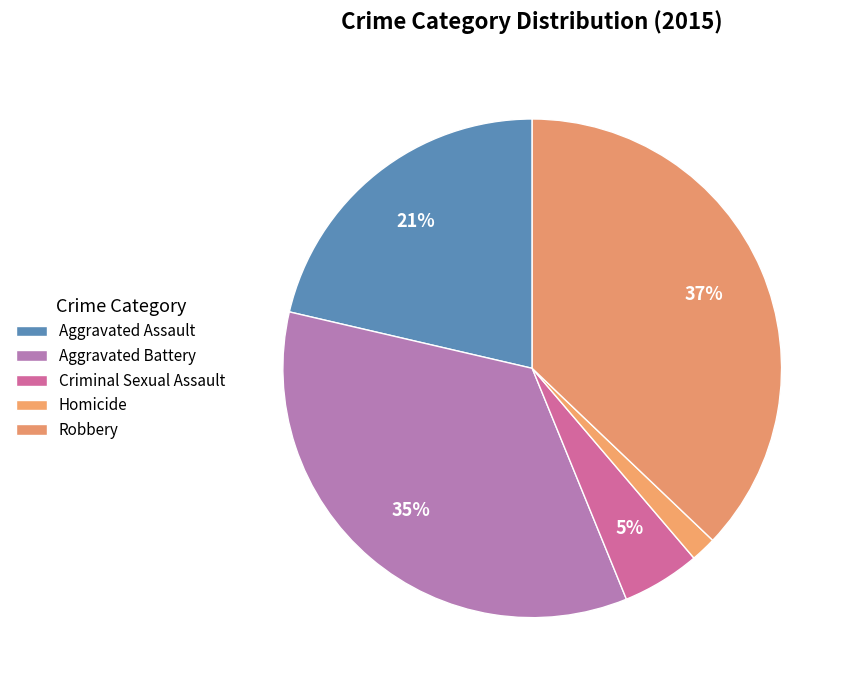

Count the number of slices in the pie.

5